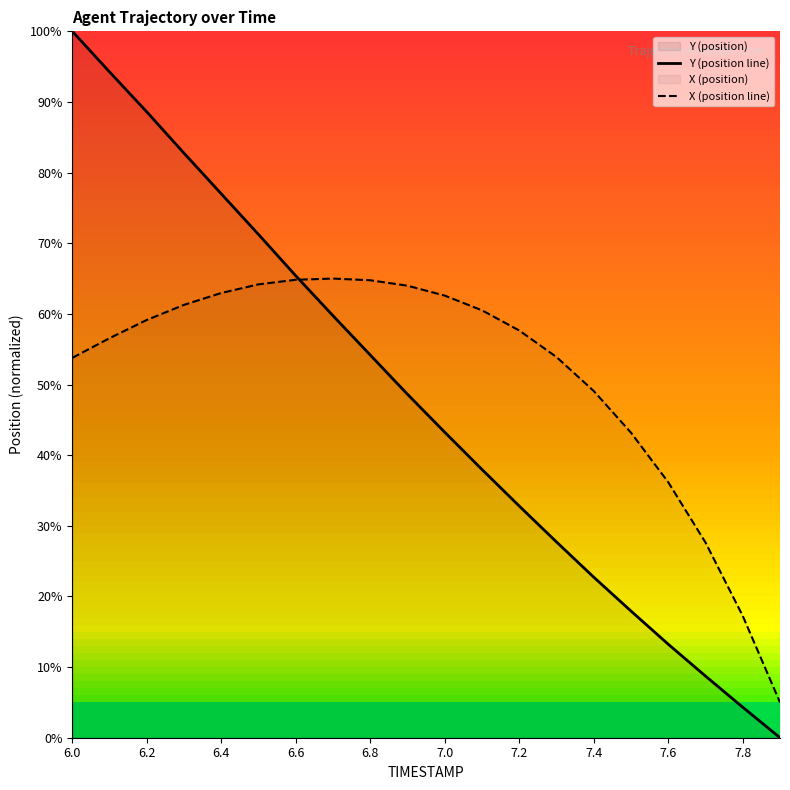

Is it true that Y (position line) equals 43.2 at 7.0?

True